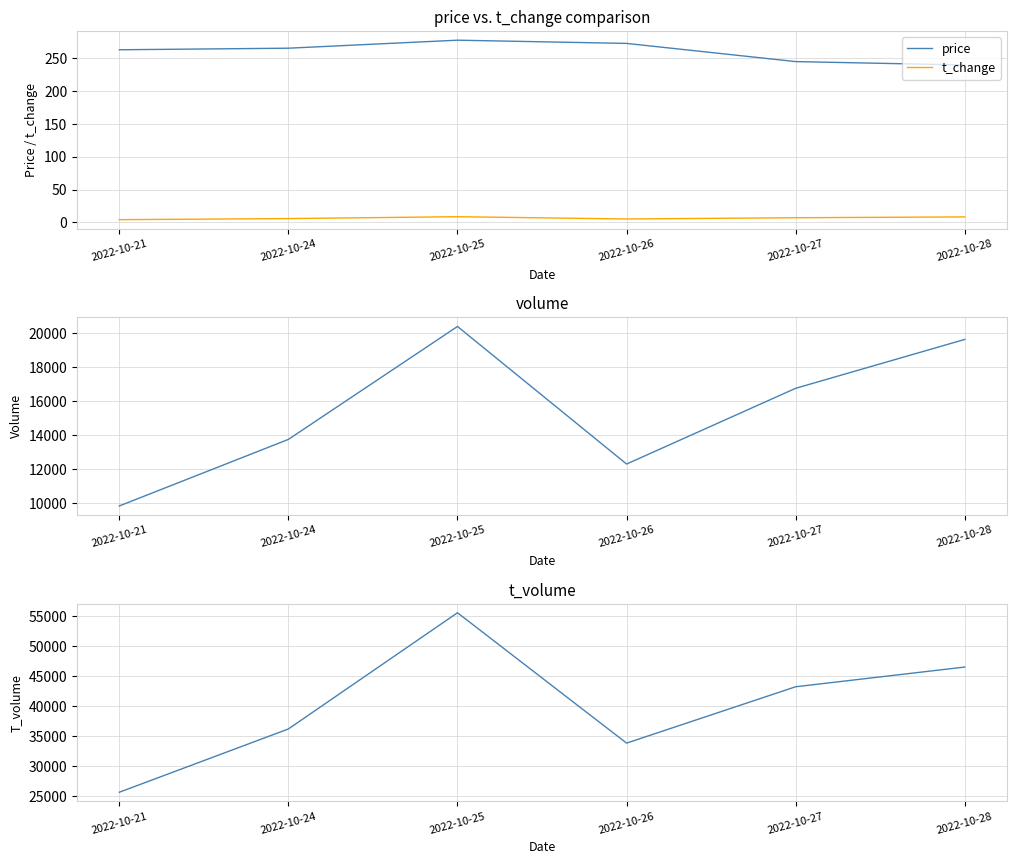

Reading left to right, extract all data points from this chart.

price: 263.3	265.7	277.9	273.0	245.3	240.1
t_change: 4.2	5.9	8.8	5.3	7.2	8.4
volume: 9846.0	13759.0	20399.0	12310.0	16764.0	19637.0
t_volume: 25642.0	36195.0	55576.0	33834.0	43234.0	46520.0